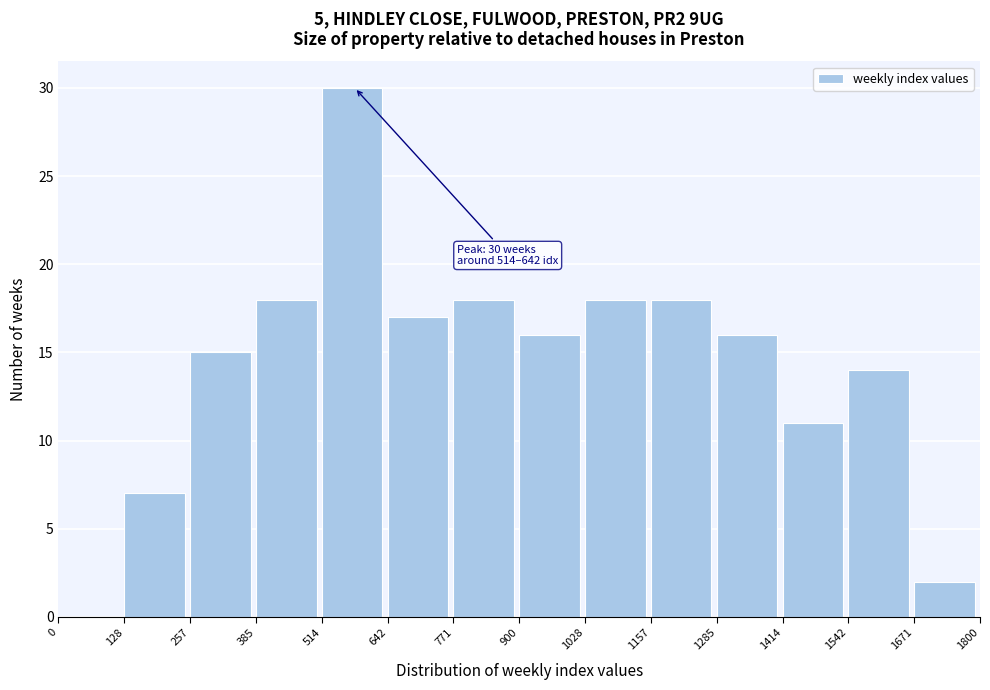

Which range on the x-axis has the tallest bar?

514 to 642